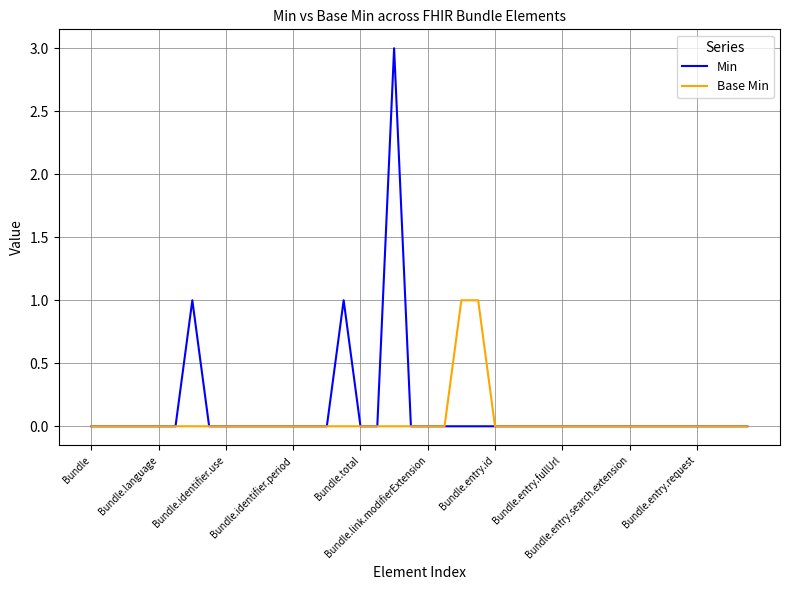

List the series in order of their peak value, lowest first.

Base Min, Min